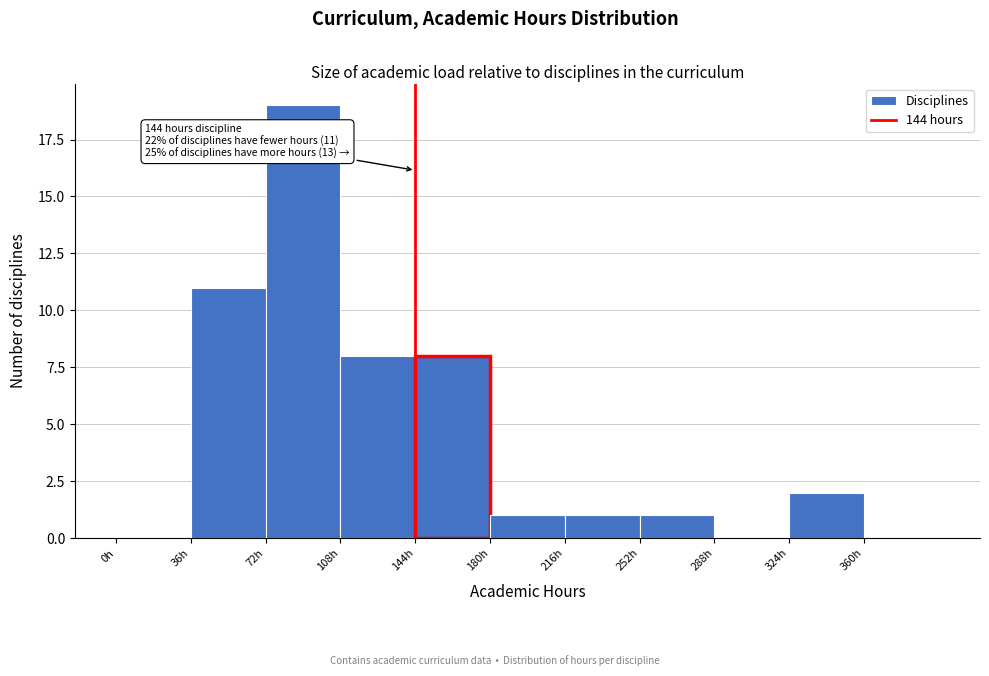

Over which range of the x-axis is the bar tallest?

72 to 108